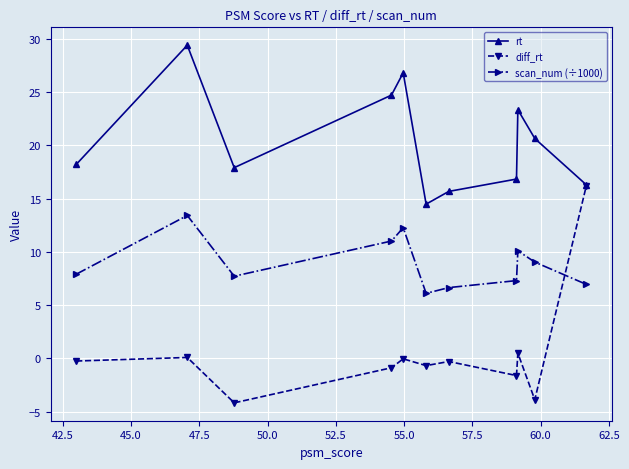

How many lines are shown in the chart?

3